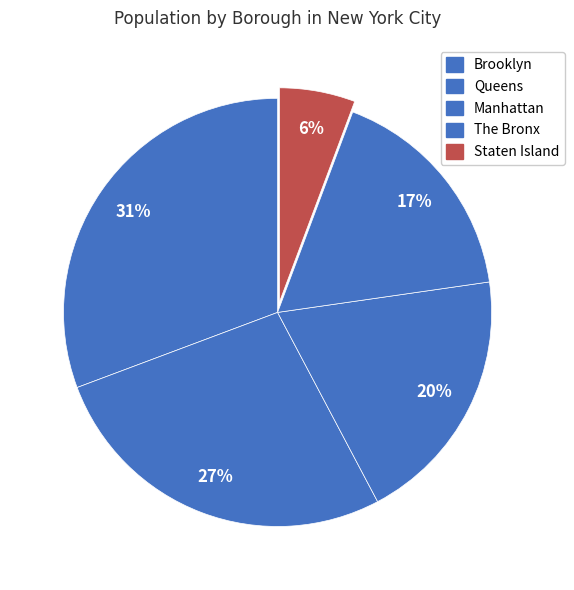

Count the number of slices in the pie.

5